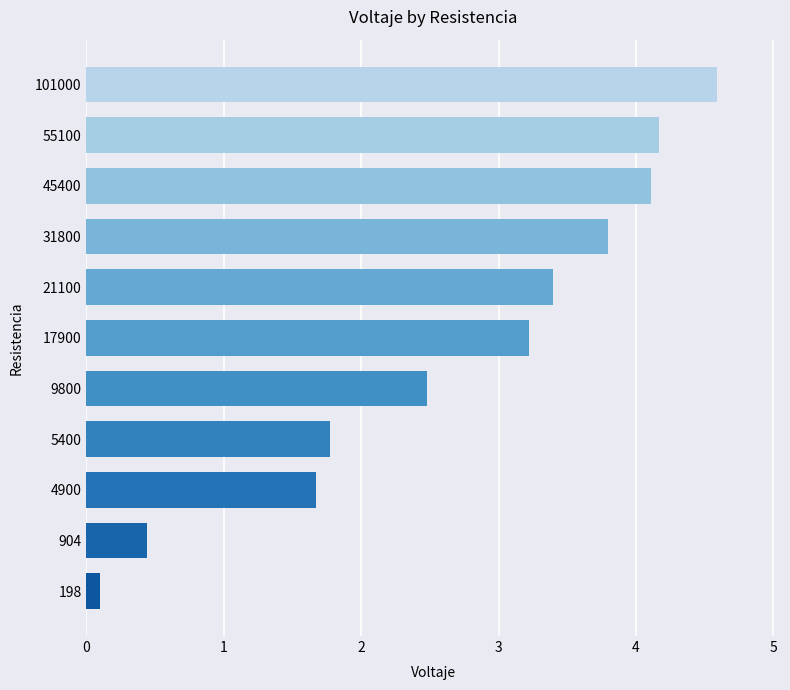

The value at 9800 is 3.4. True or false?

False